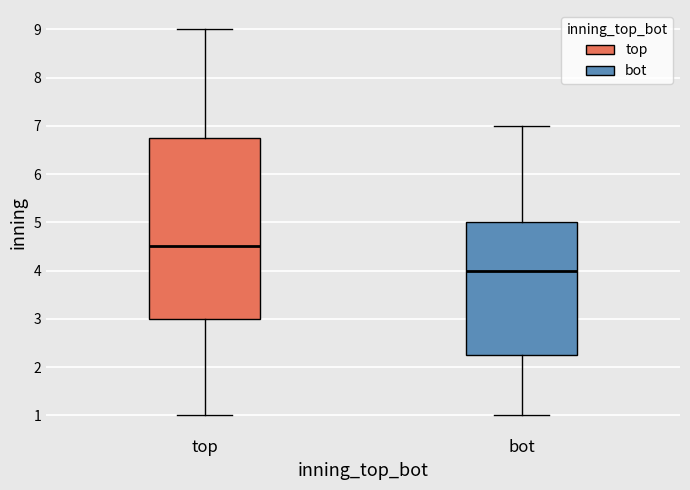

Reading left to right, read every box against the y-axis: the position of its median line, the range the box covers, and the ends of its whiskers. The values are not printed on the chart, so give them approximately, as read against the axis.

top: median 4.5, box 3.0 to 6.8, whiskers 1.0 to 9.0
bot: median 4.0, box 2.3 to 5.0, whiskers 1.0 to 7.0